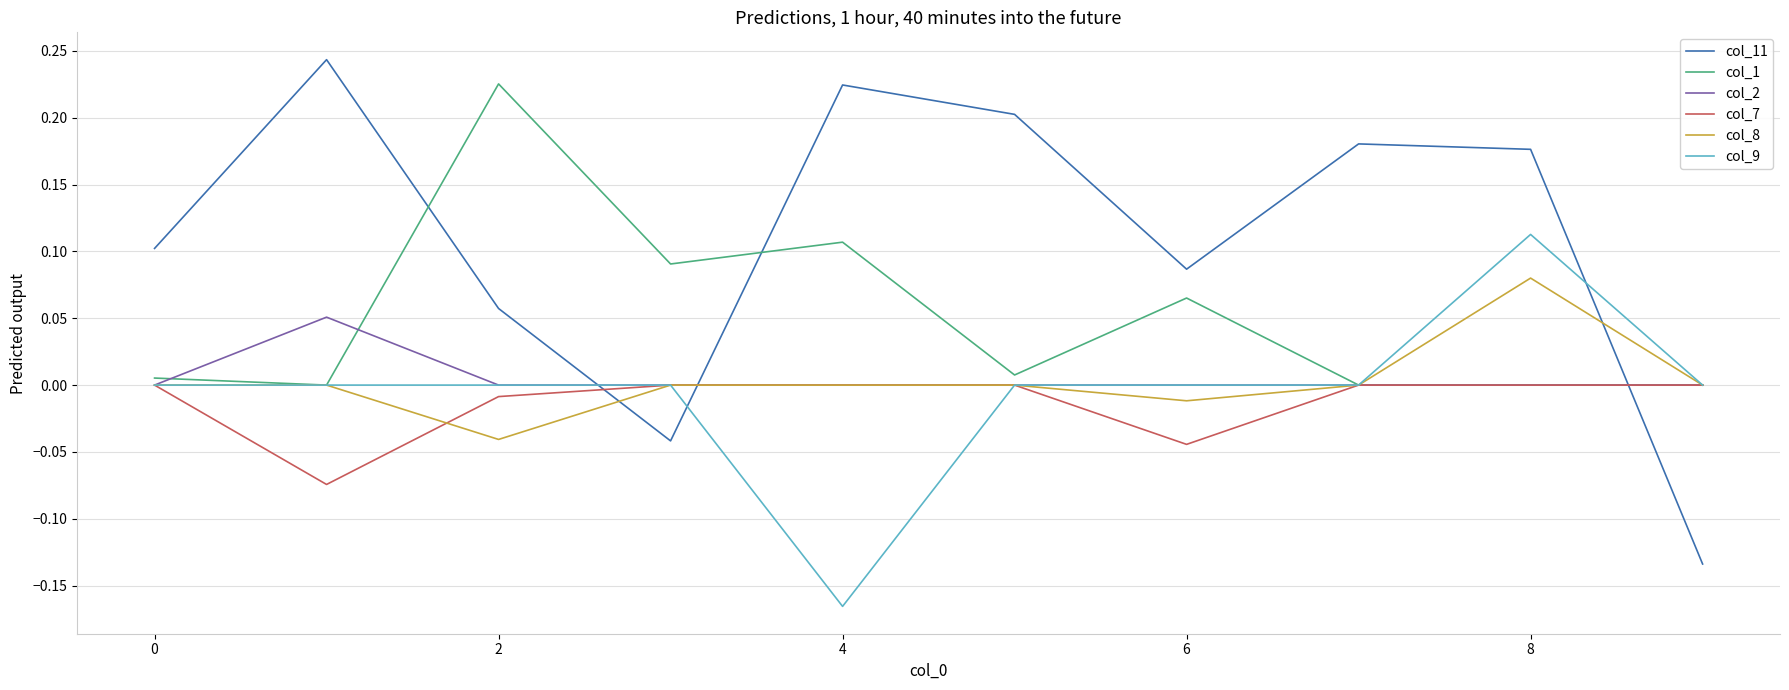

Rank the series by their maximum value, from lowest to highest.

col_7, col_2, col_8, col_9, col_1, col_11